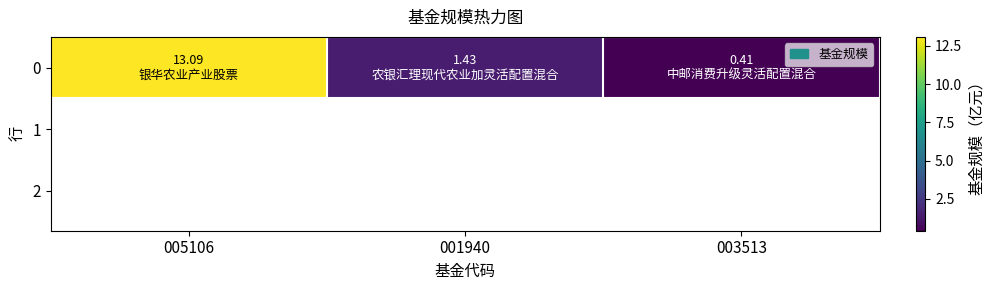

Reading left to right, transcribe all the data shown in this chart.

005106=13.1	001940=1.4	003513=0.4